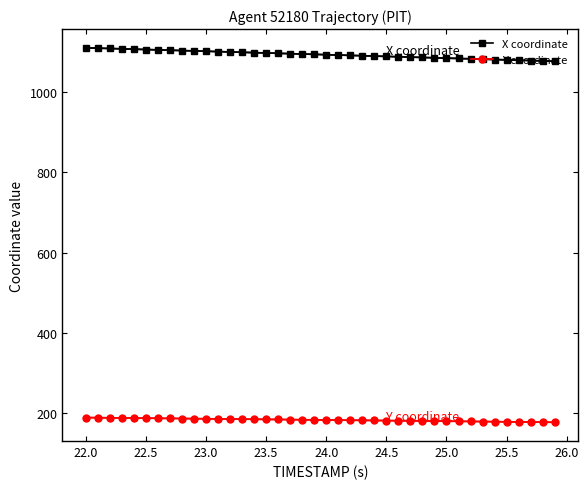

Reading left to right, transcribe all the data shown in this chart.

X coordinate: 1111.2	1110.3	1109.5	1108.6	1107.8	1106.9	1106.0	1105.2	1104.3	1103.5	1102.6	1101.7	1100.9	1100.0	1099.2	1098.3	1097.4	1096.6	1095.7	1094.8	1094.0	1093.1	1092.3	1091.4	1090.5	1089.7	1088.8	1088.0	1087.1	1086.3	1085.4	1084.5	1083.7	1082.8	1082.0	1081.1	1080.3	1079.4	1078.5	1077.7
Y coordinate: 188.1	187.8	187.5	187.2	186.9	186.6	186.3	186.0	185.7	185.4	185.1	184.8	184.5	184.2	183.9	183.6	183.3	183.0	182.7	182.4	182.1	181.8	181.5	181.2	180.9	180.6	180.3	180.0	179.7	179.4	179.1	178.7	178.4	178.1	177.8	177.5	177.2	176.9	176.6	176.3